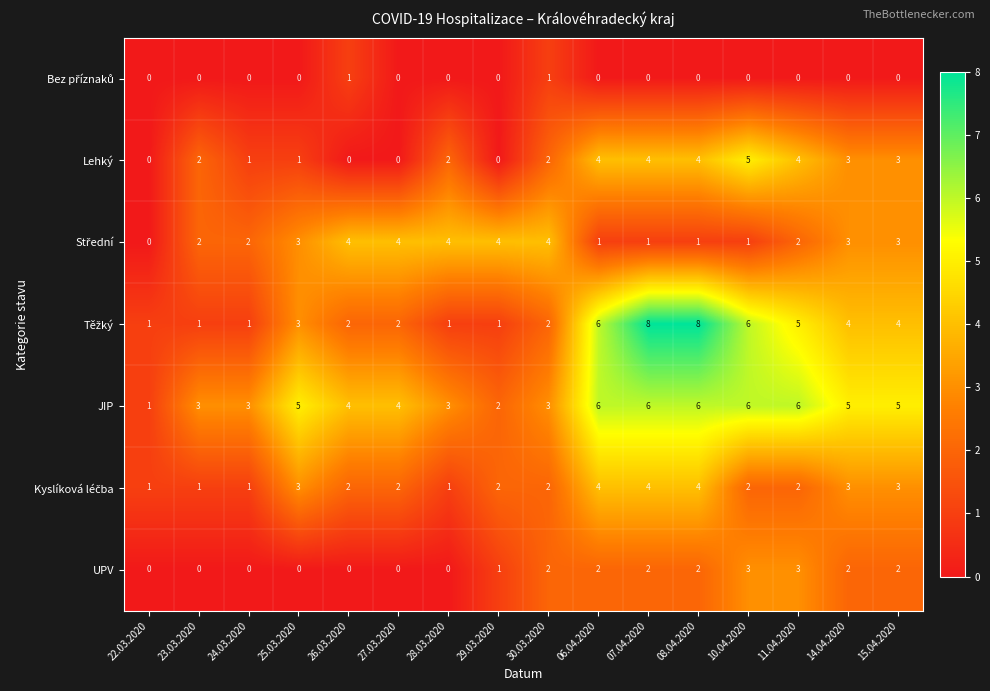

What is the greatest value displayed?

8